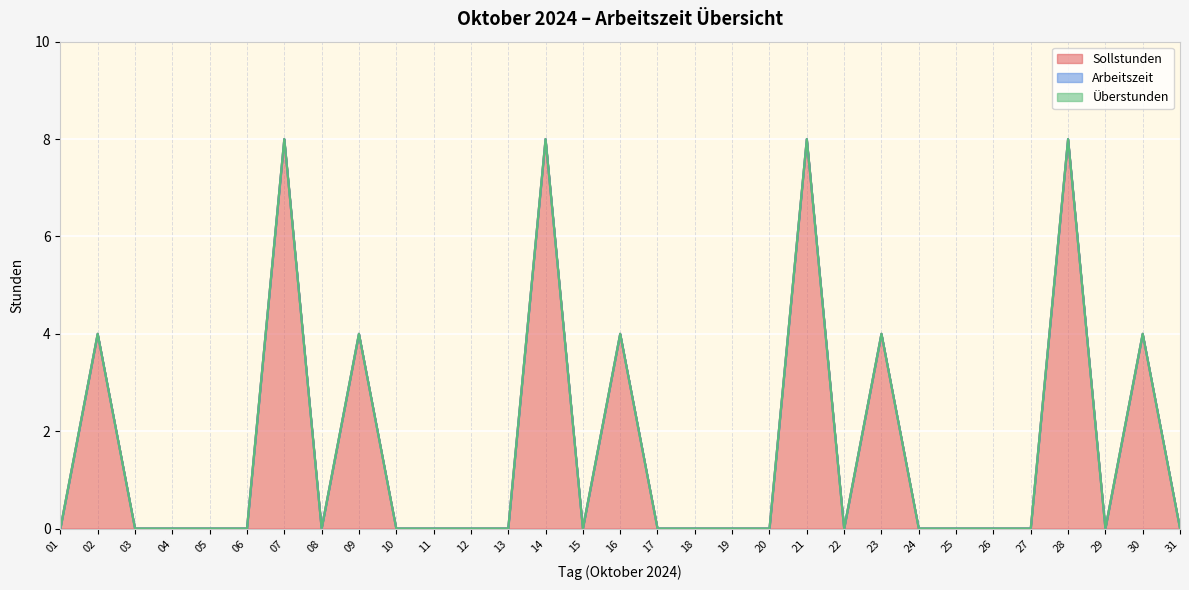

How many data points does each series have?

31